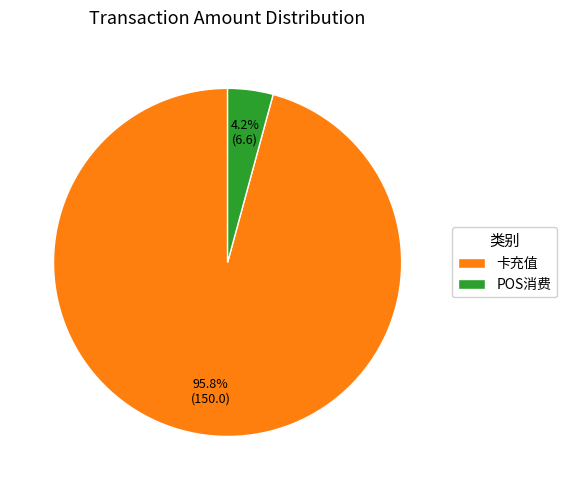

Does any single category account for the majority?

Yes